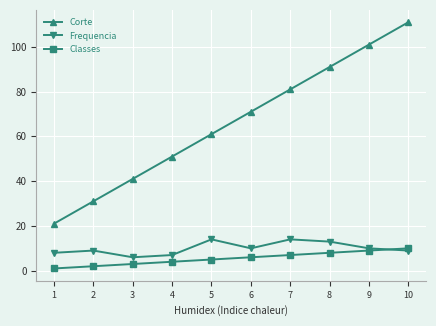

The value of Frequencia at 4 is 7. True or false?

True